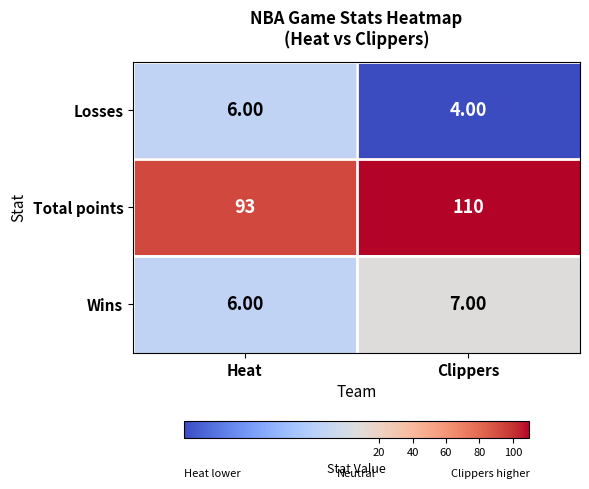

What is the difference between the highest and lowest values at Clippers?

106